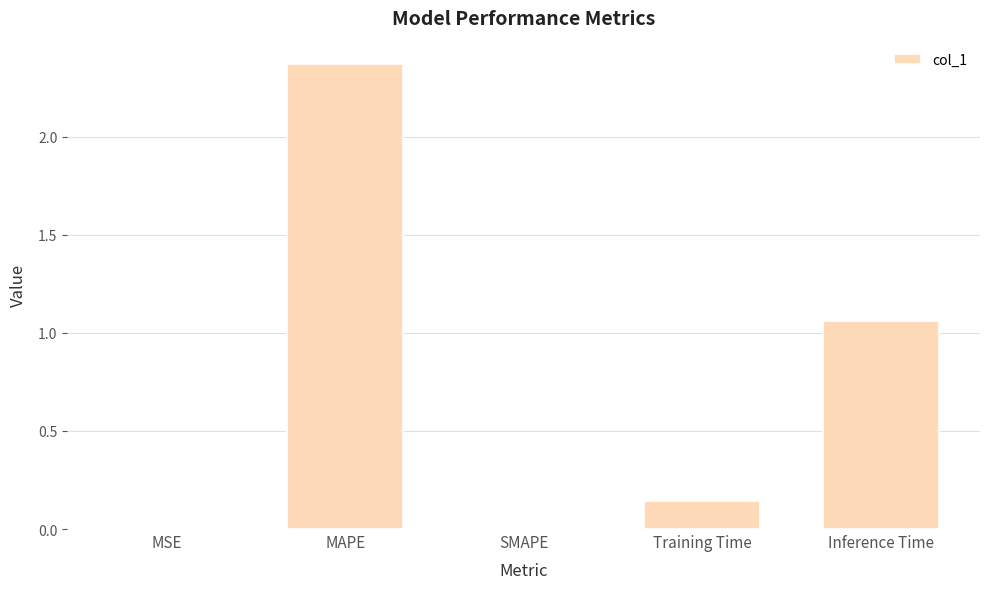

How many distinct data groups are displayed?

1